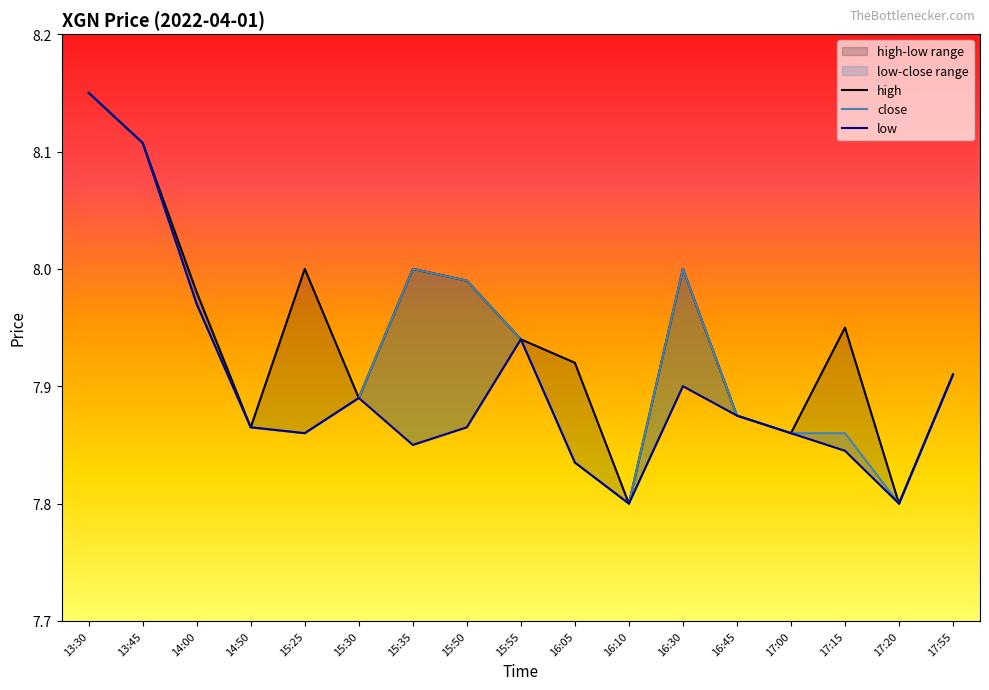

Which has a higher value, 16:10 or 17:20?

16:10